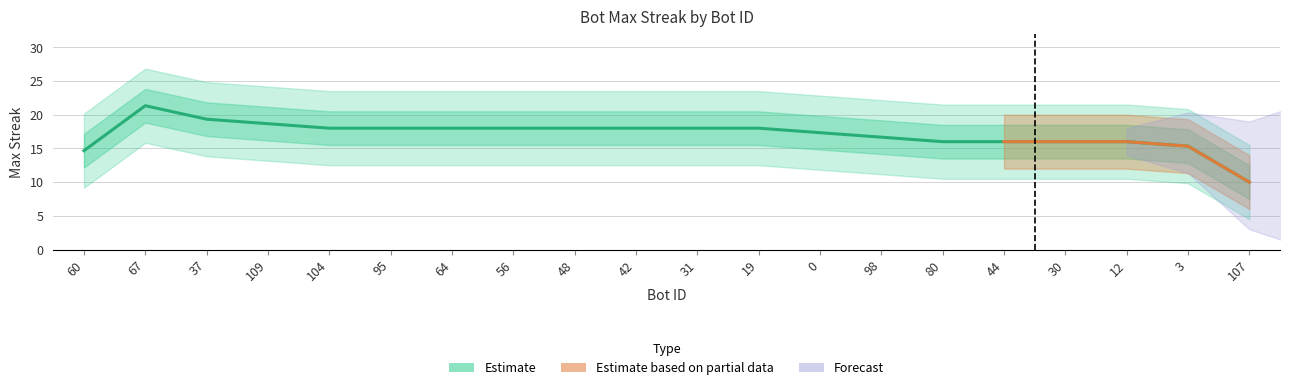

How many data points does each series have?

20